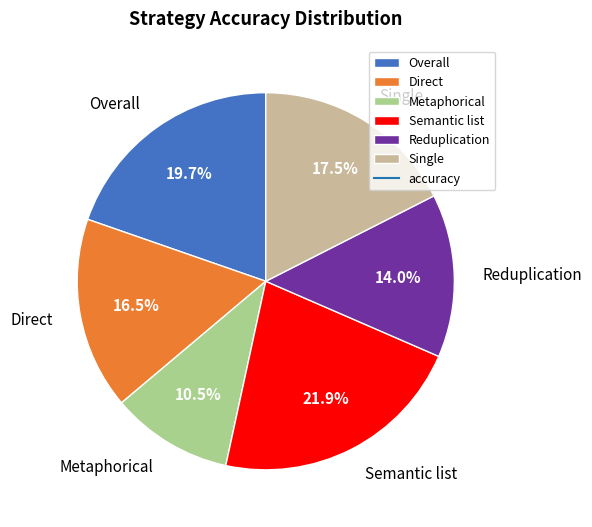

True or false: Direct accounts for 3% of the total.

False